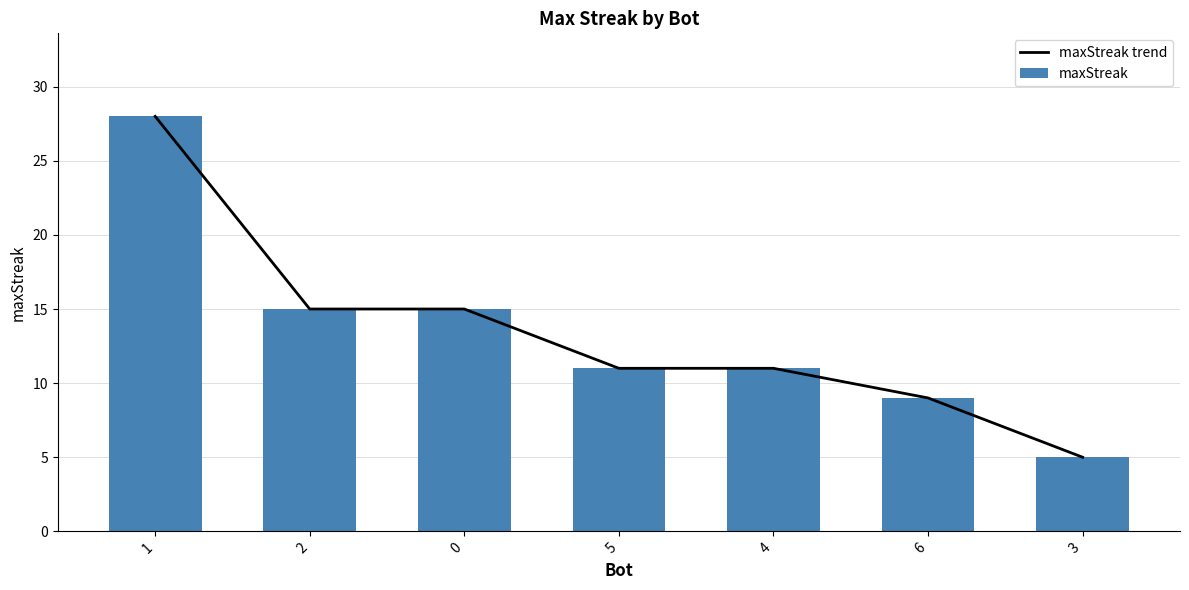

What is the label of the 4th bar from the right?

5